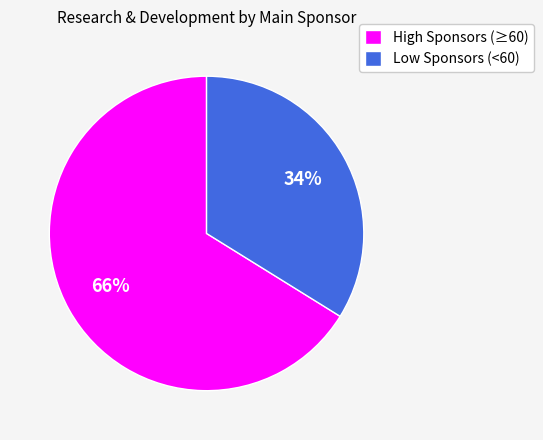

True or false: Low Sponsors (<60) accounts for 34% of the total.

True